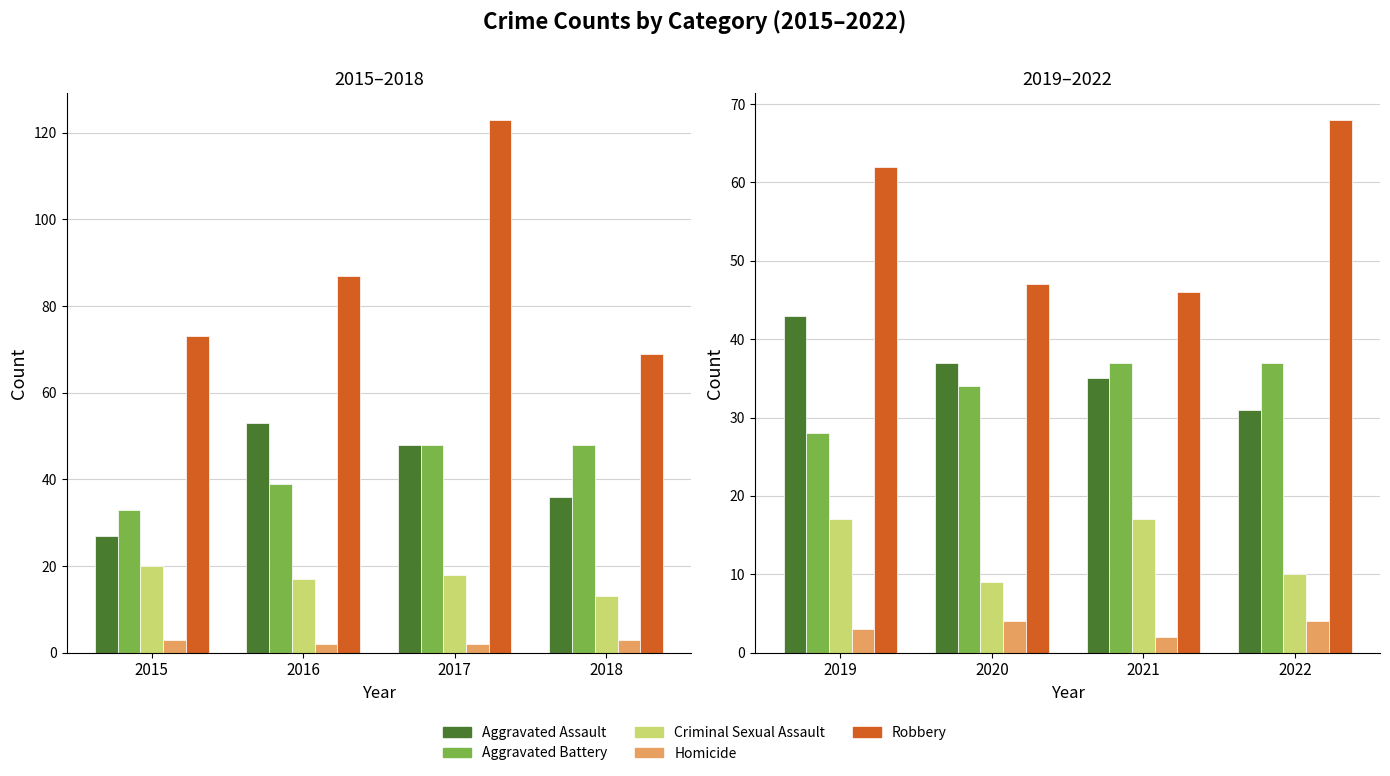

Rank the series by their maximum value, from lowest to highest.

Homicide, Criminal Sexual Assault, Aggravated Battery, Aggravated Assault, Robbery